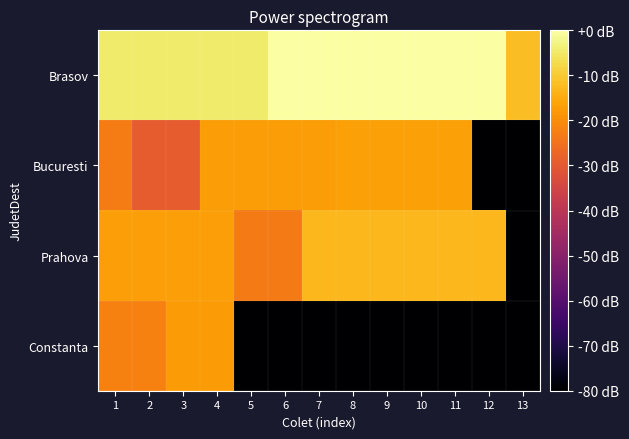

Reading right to left, list all the values displayed in this chart.

Brasov: 13=-12.1	12=0.0	11=0.0	10=0.0	9=0.0	8=0.0	7=0.0	6=0.0	5=-4.4	4=-4.4	3=-4.4	2=-4.4	1=-4.4
Bucuresti: 13=-137.1	12=-137.1	11=-16.6	10=-16.6	9=-16.6	8=-16.6	7=-17.5	6=-17.5	5=-17.5	4=-17.5	3=-29.4	2=-29.4	1=-23.1
Prahova: 13=-137.1	12=-13.1	11=-13.1	10=-13.1	9=-13.1	8=-13.1	7=-13.1	6=-23.3	5=-23.3	4=-17.1	3=-17.1	2=-17.1	1=-17.1
Constanta: 13=-137.1	12=-137.1	11=-137.1	10=-137.1	9=-137.1	8=-137.1	7=-137.1	6=-137.1	5=-137.1	4=-17.6	3=-17.6	2=-22.1	1=-22.1